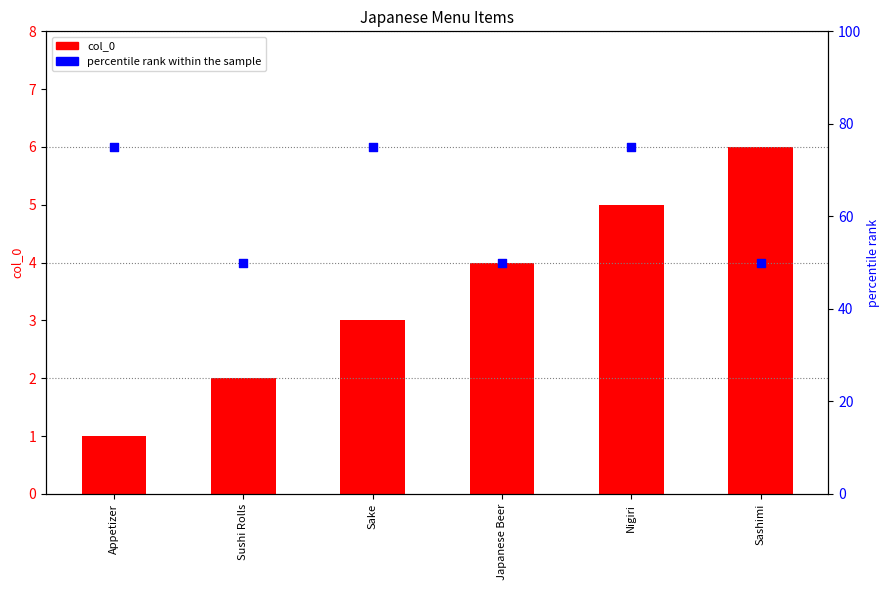

Which series has the largest total across all categories?

percentile rank